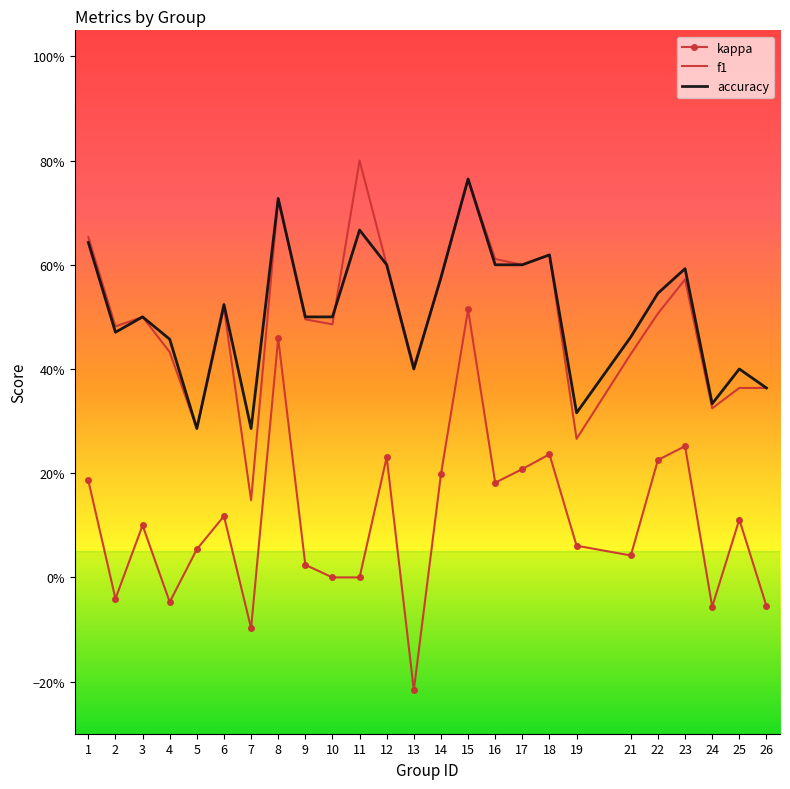

At which label is f1 closest to 0?

7